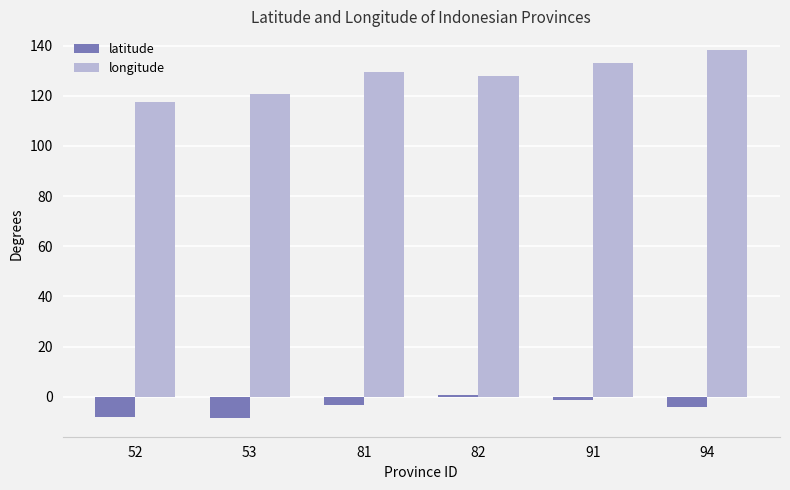

At 91, list the series in order from smallest to largest.

latitude, longitude